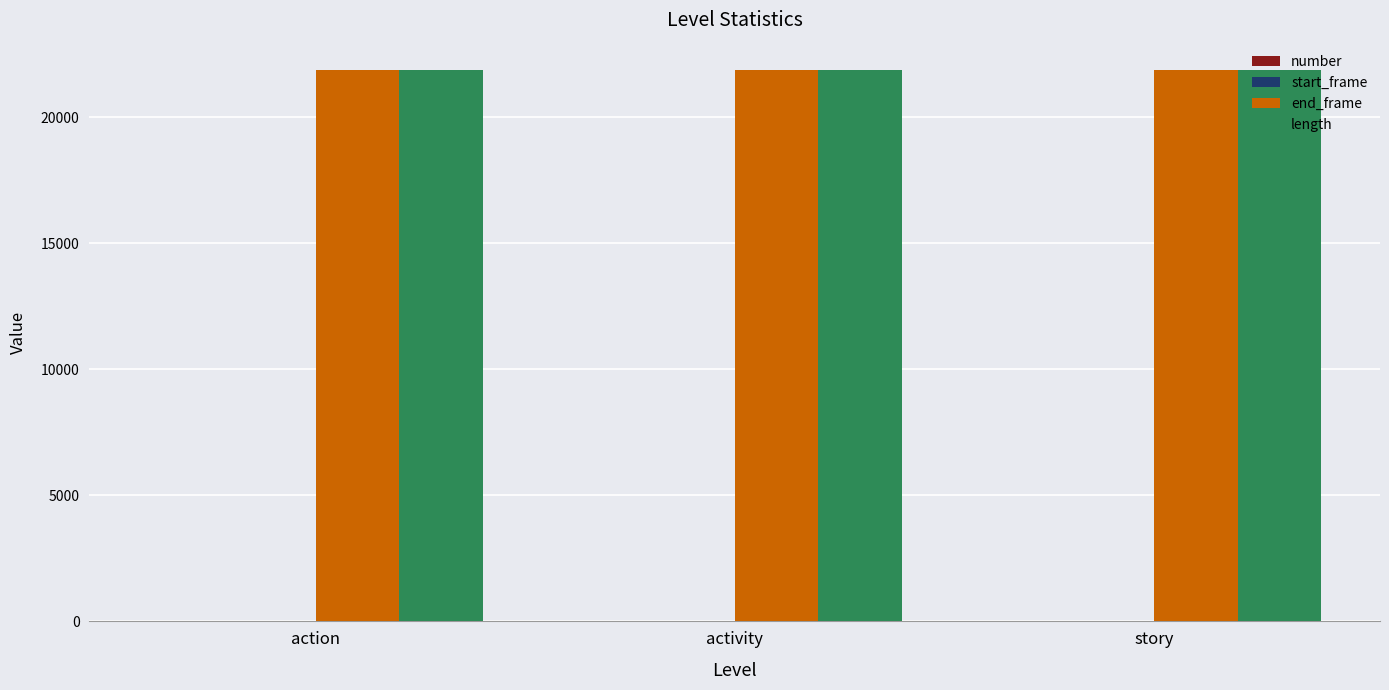

What is the greatest value displayed?

21871